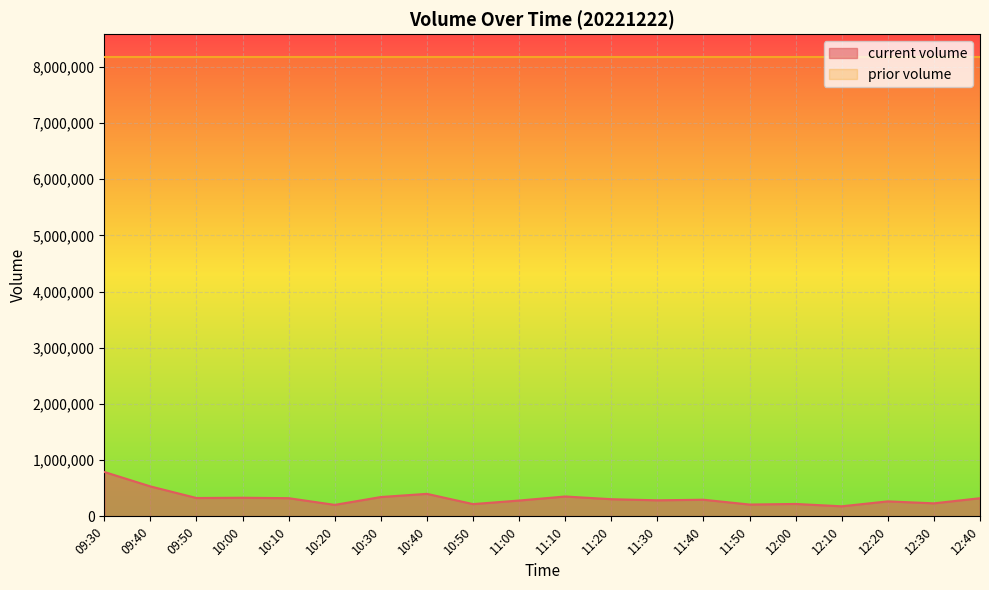

What is the label of the 6th point from the left?

10:20